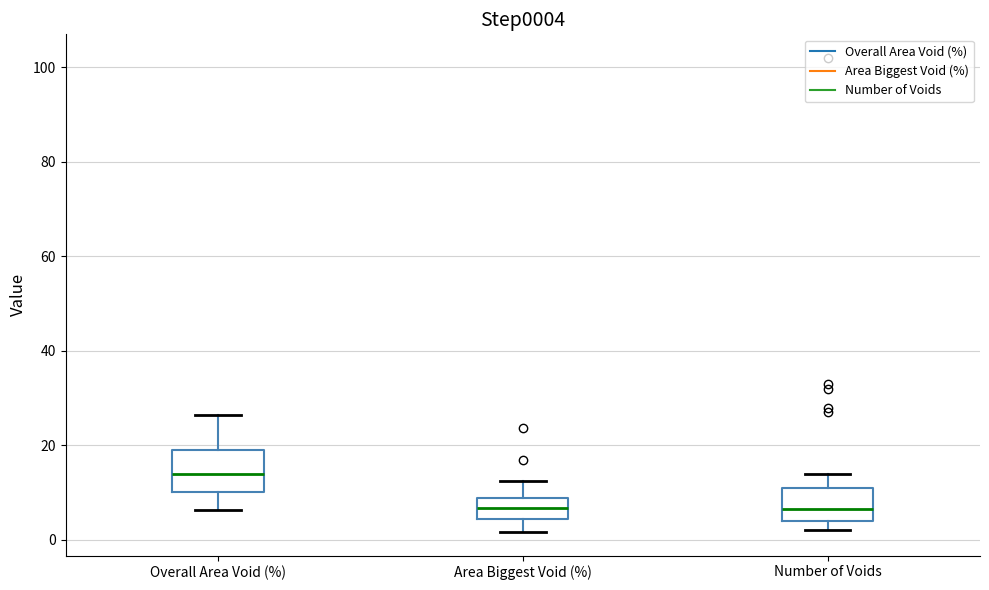

Where does the median line of the box for Number of Voids sit on the y-axis? The values are not printed on the chart, so give them approximately, as read against the axis.

6